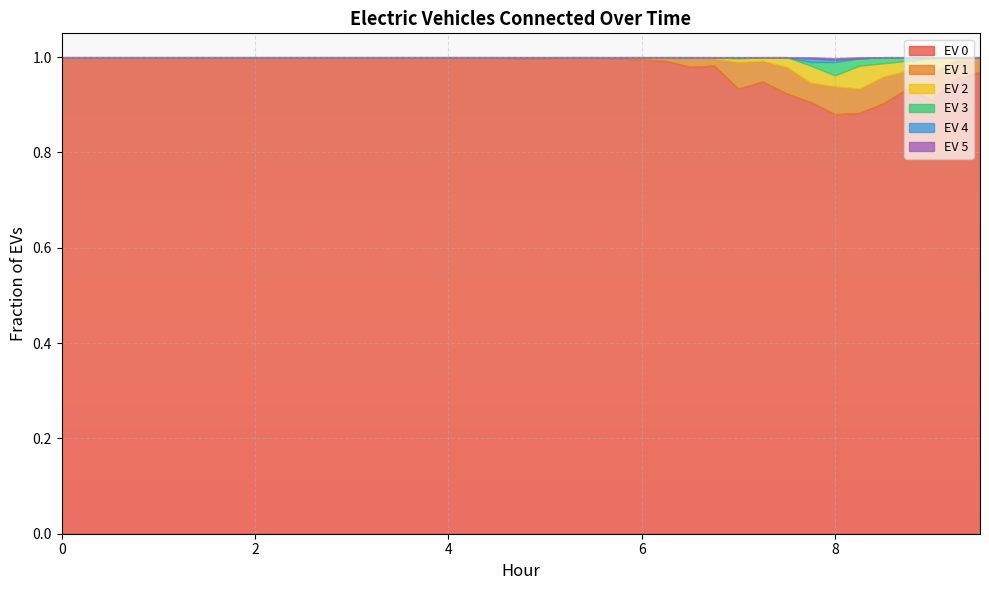

Where do EV 4 and EV 5 first cross each other?

8 and 8.25